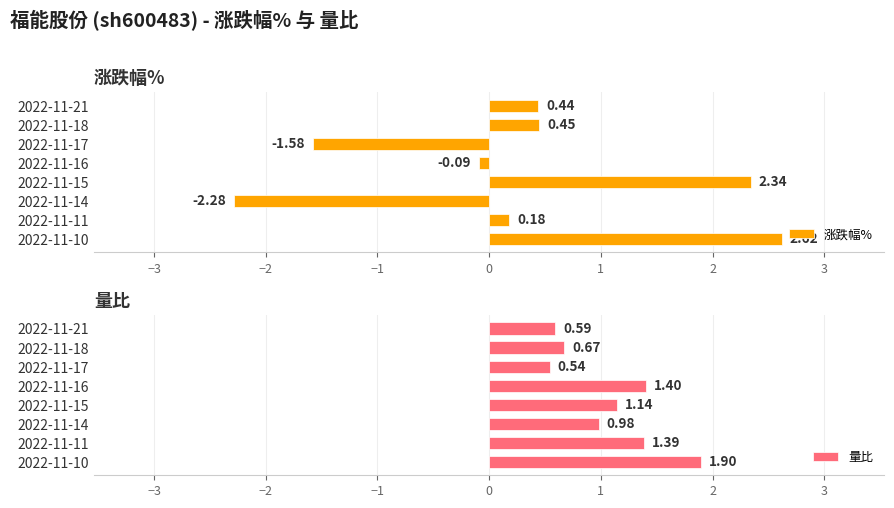

What is the difference between the maximum and second lowest values in the 量比 series?

1.3